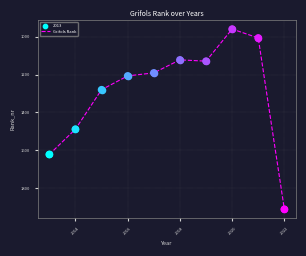

What is the smallest value displayed?

959